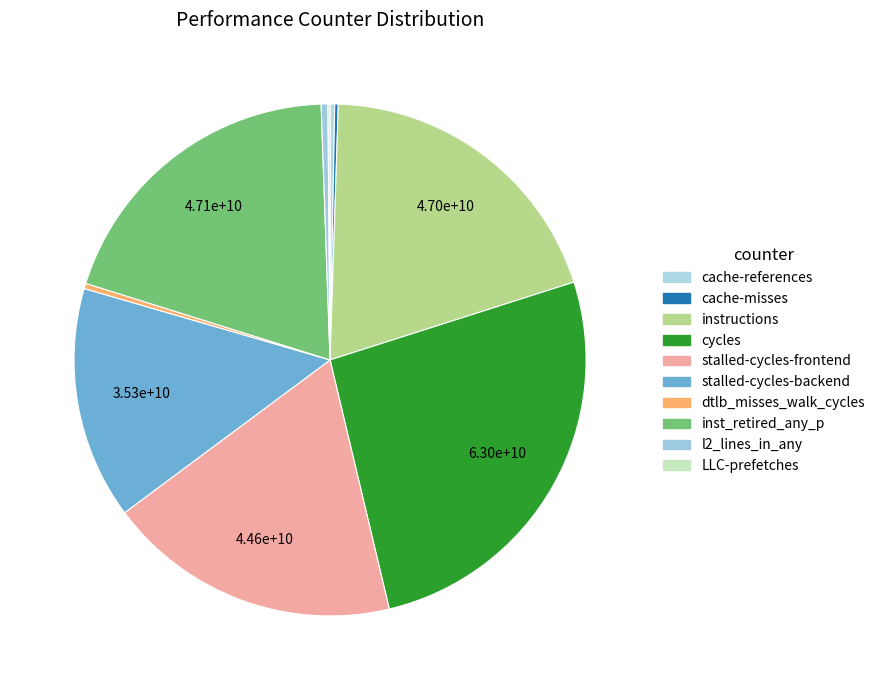

Is it true that inst_retired_any_p is 11% of the pie?

False